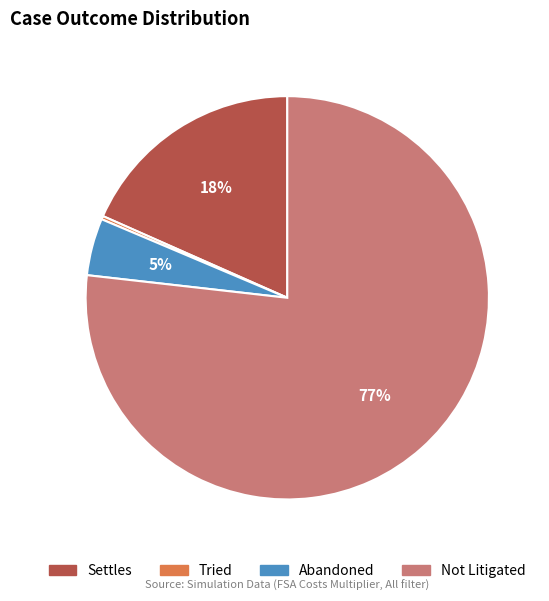

Is it true that Settles is 18% of the pie?

True